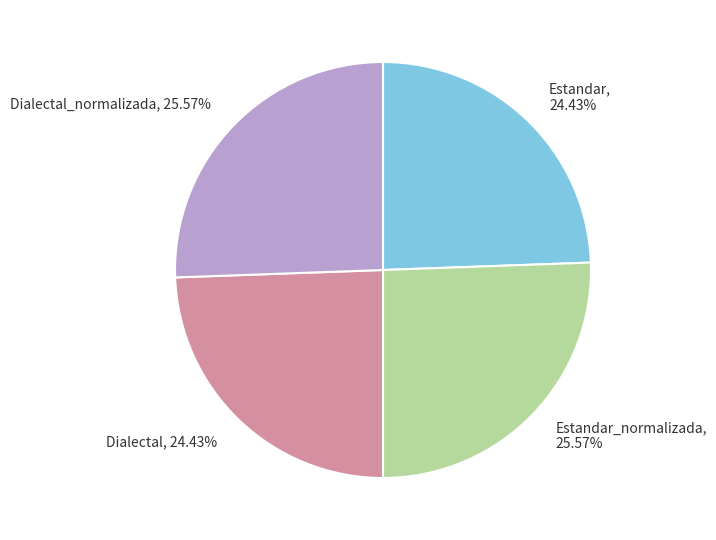

How many slices are in this pie chart?

4